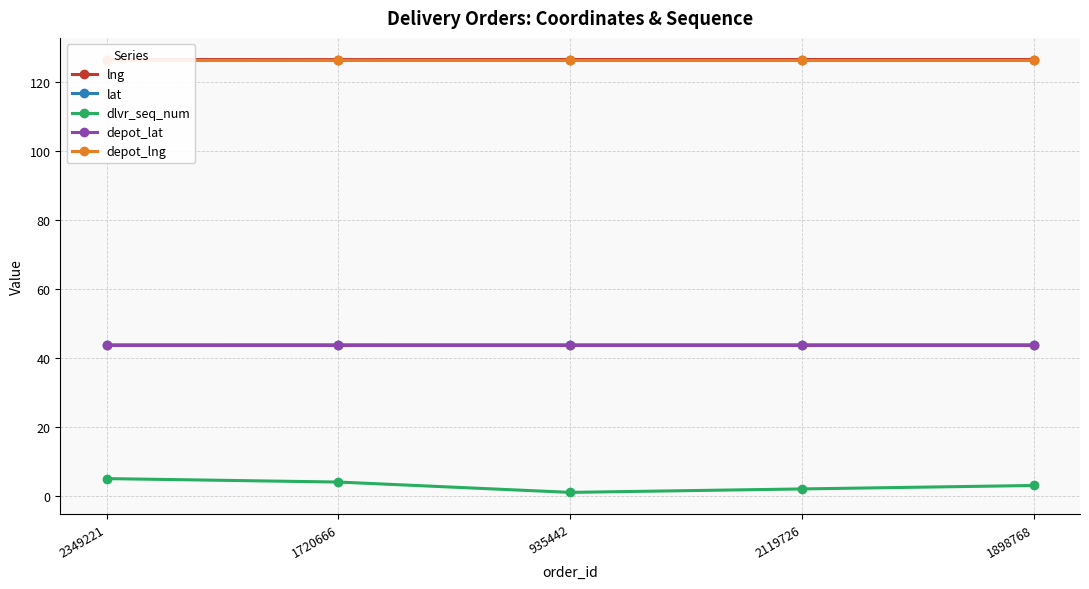

True or false: lng and depot_lat intersect in this chart.

False